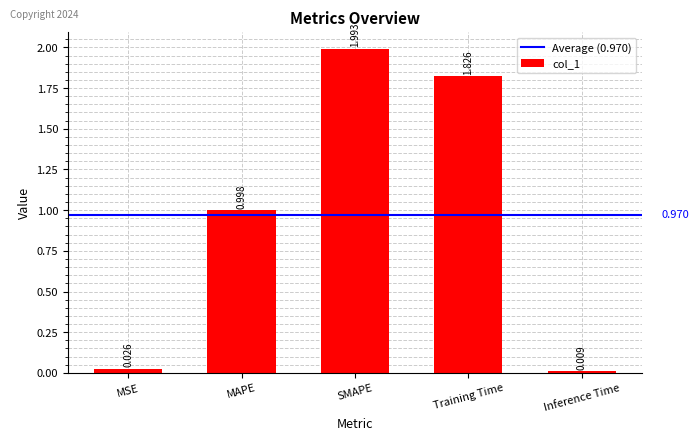

Which category has the highest value across all series?

SMAPE